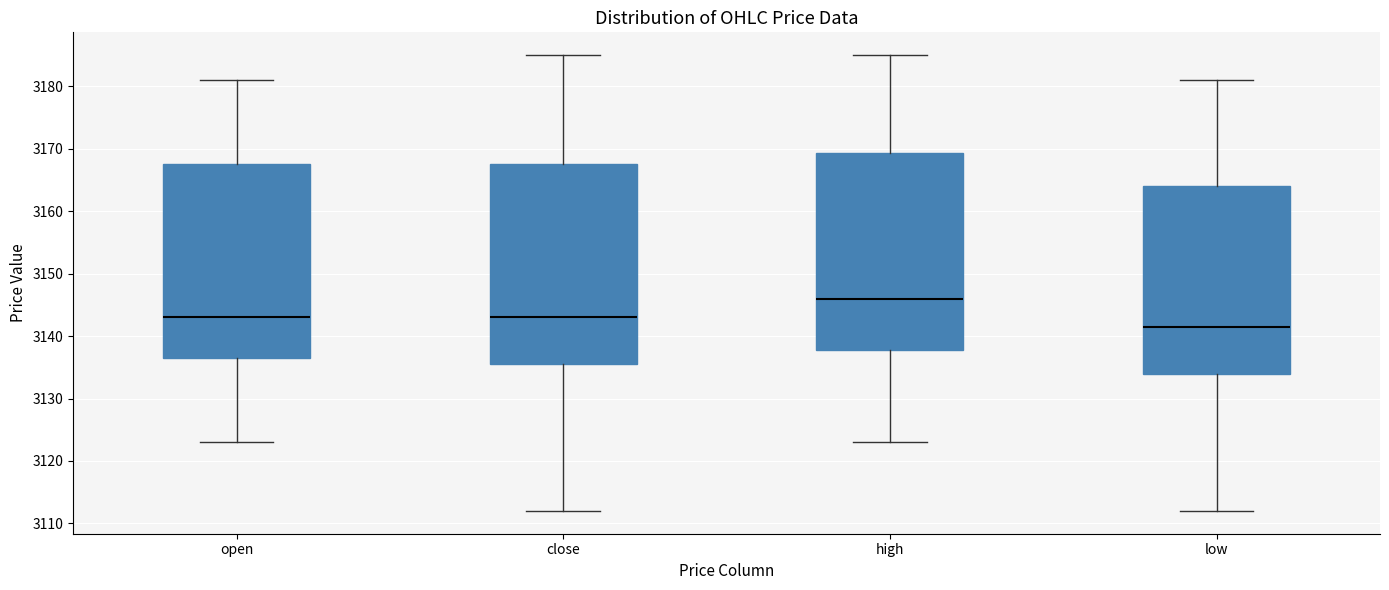

Reading left to right, read every box against the y-axis: the position of its median line, the range the box covers, and the ends of its whiskers. The values are not printed on the chart, so give them approximately, as read against the axis.

open: median 3143, box 3137 to 3168, whiskers 3123 to 3181
close: median 3143, box 3136 to 3168, whiskers 3112 to 3185
high: median 3146, box 3138 to 3169, whiskers 3123 to 3185
low: median 3142, box 3134 to 3164, whiskers 3112 to 3181